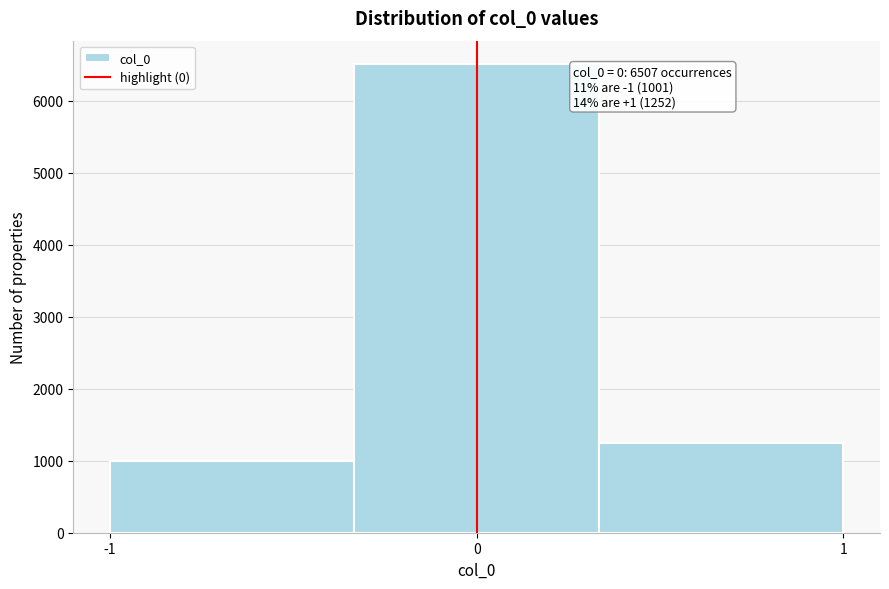

Which range on the x-axis has the tallest bar?

-0.3 to 0.3